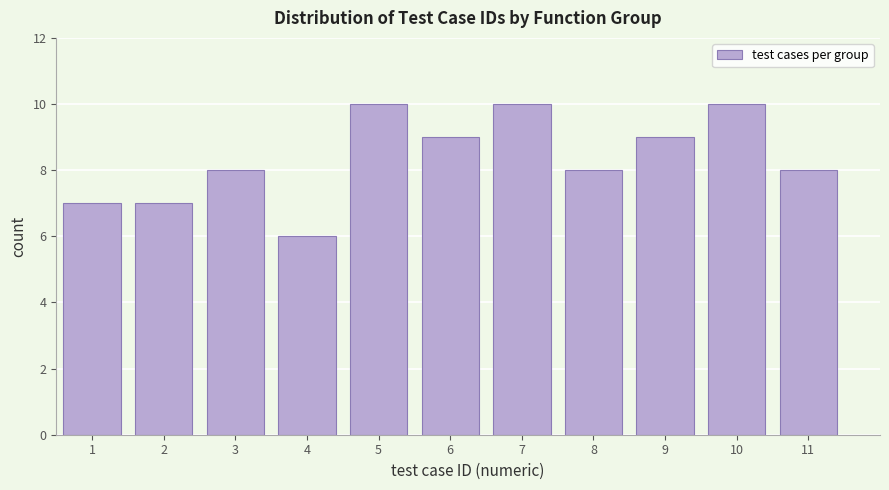

Reading right to left, list all the values displayed in this chart.

11=8	10=10	9=9	8=8	7=10	6=9	5=10	4=6	3=8	2=7	1=7